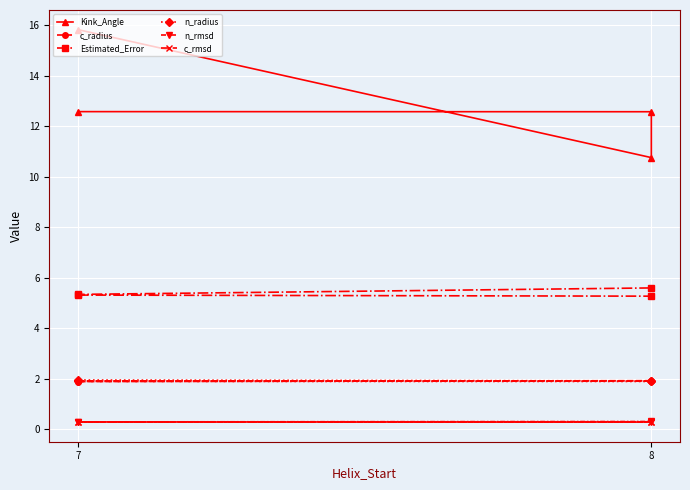

Is it true that n_rmsd equals 0.5 at 7?

False